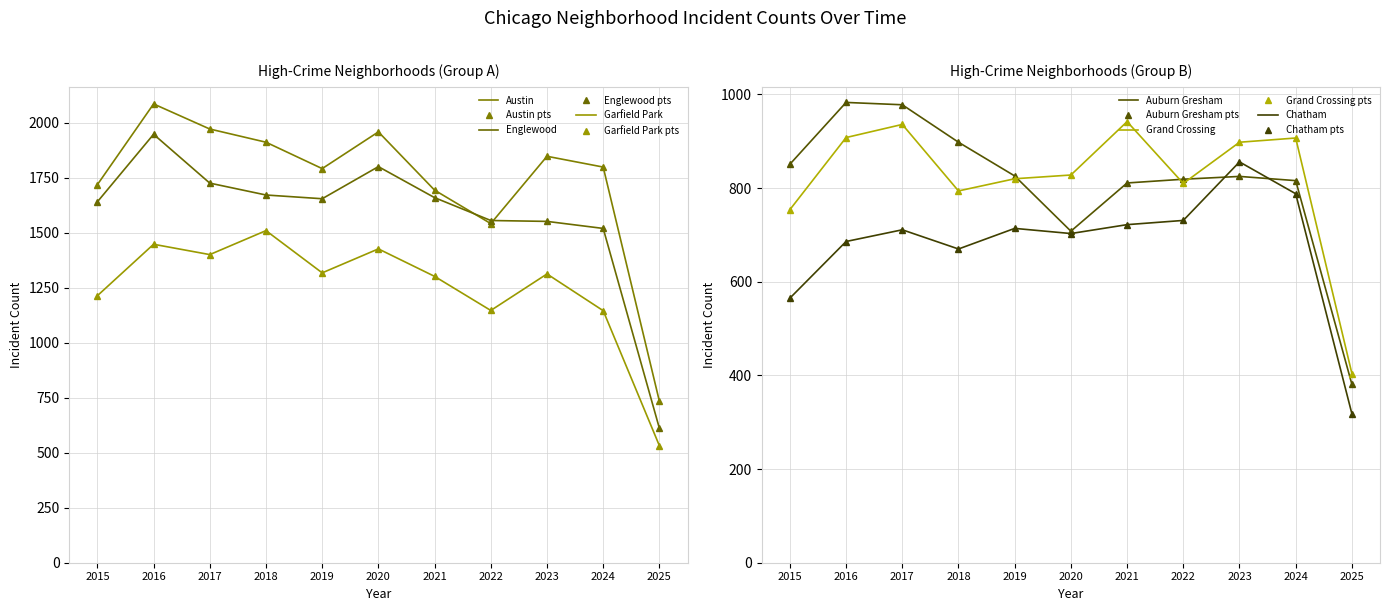

What is the sum of all Austin values?

19057